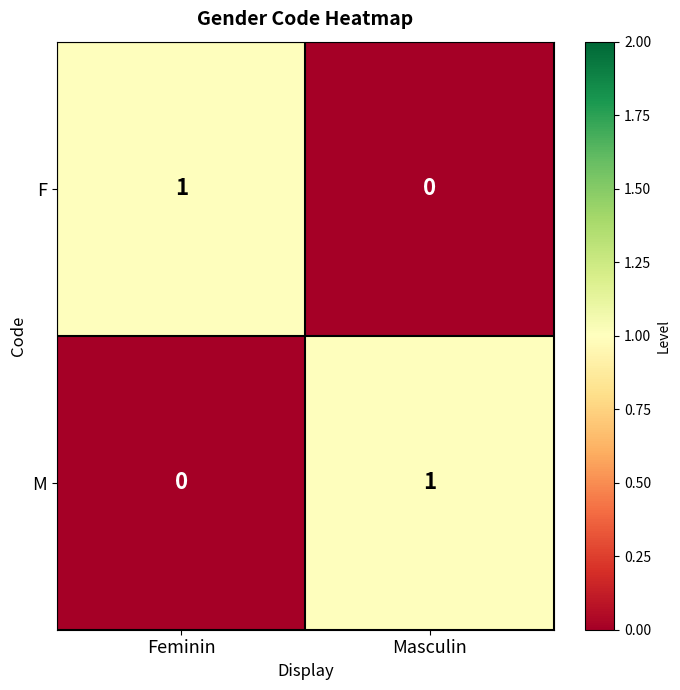

Which category has the highest value in the M series?

Masculin